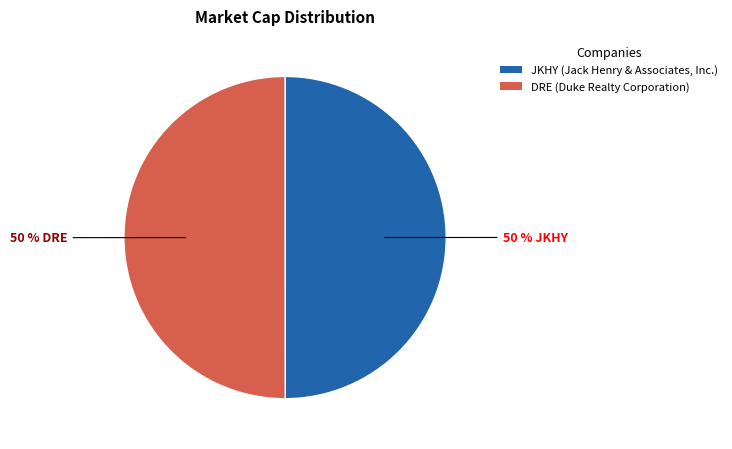

Do JKHY (Jack Henry & Associates, Inc.) and DRE (Duke Realty Corporation) together represent more than half of the pie?

Yes